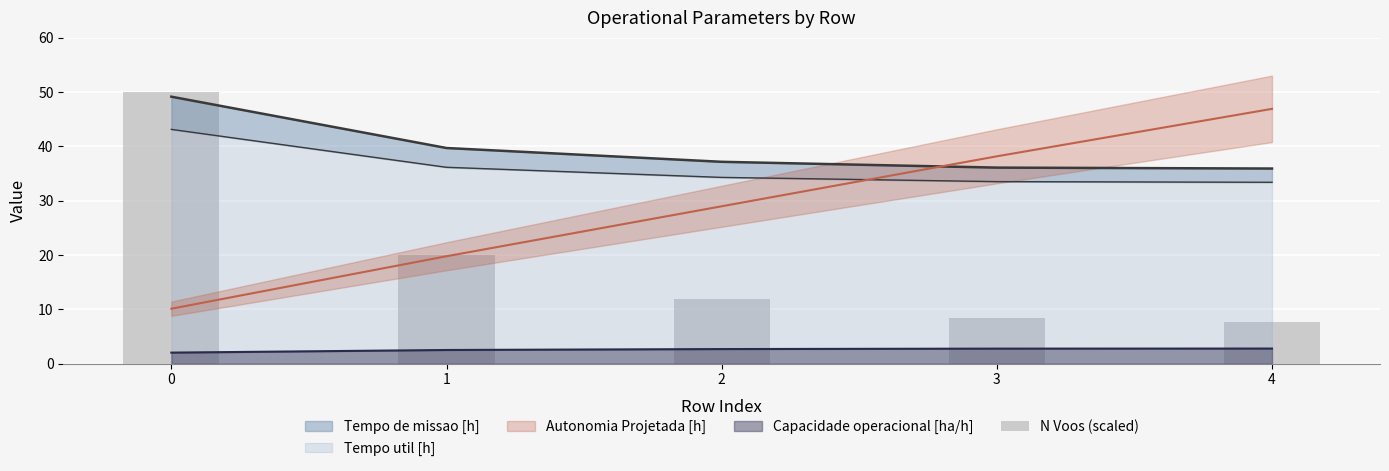

What is the difference between the second highest and minimum values?

12.3